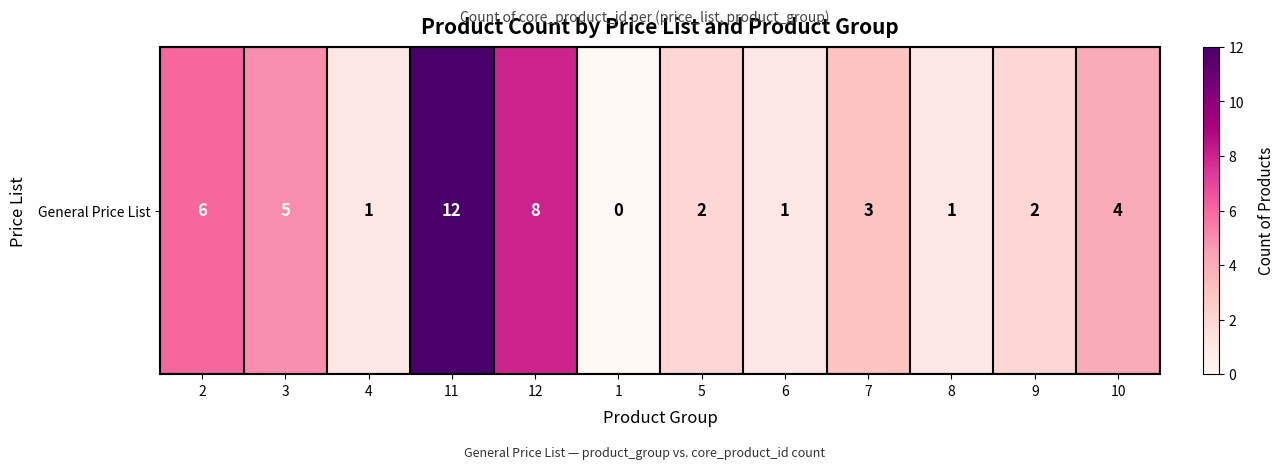

Which has a higher value, 10 or 9?

10